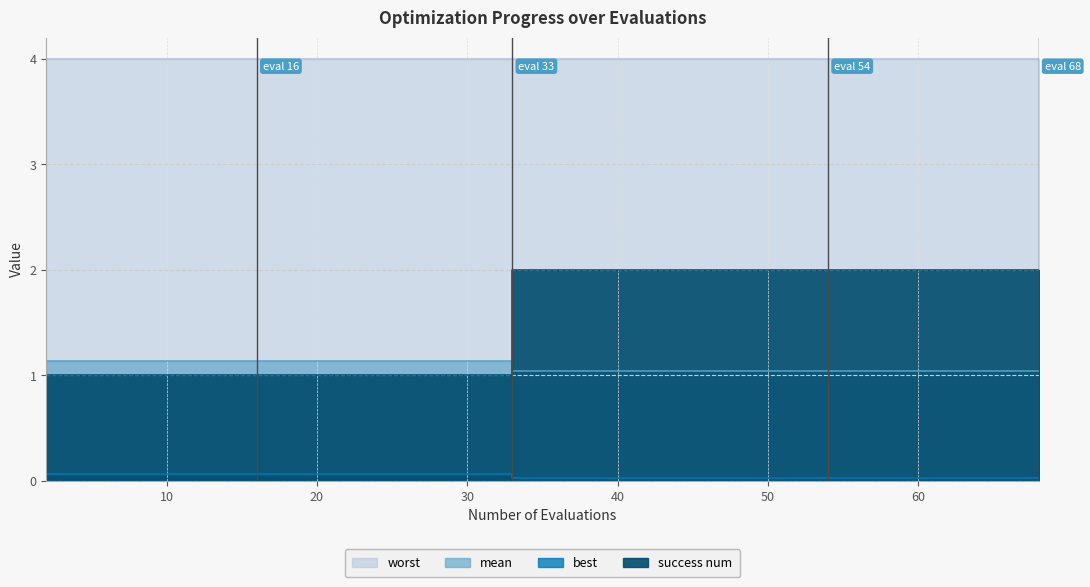

At which category is the sum across all series the highest?

33